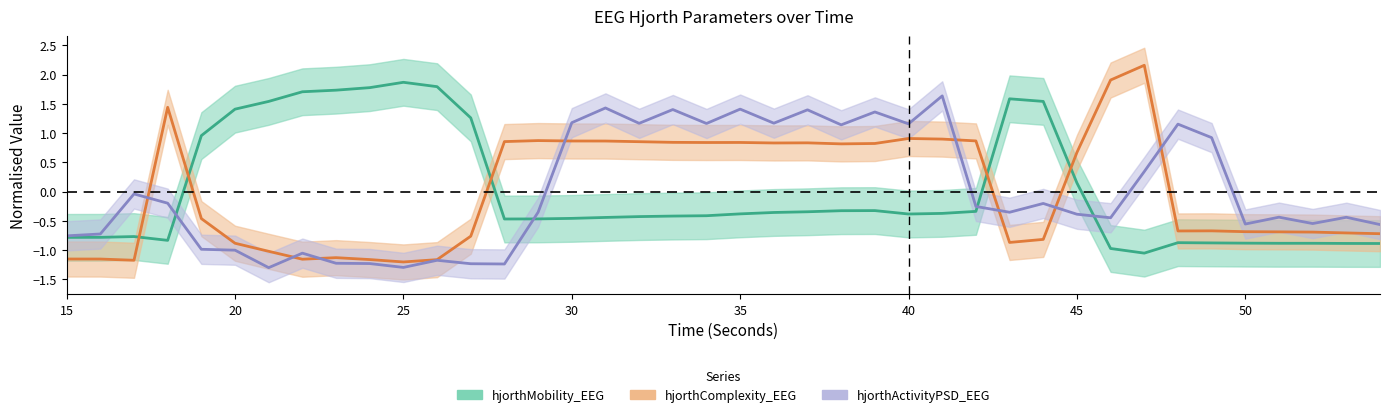

In hjorthComplexity, how many points are higher than both neighbors (excluding endpoints)?

8